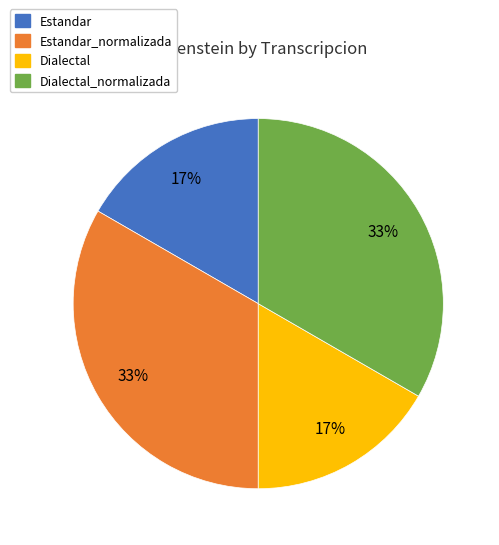

Is there any slice that represents more than half of the pie?

No